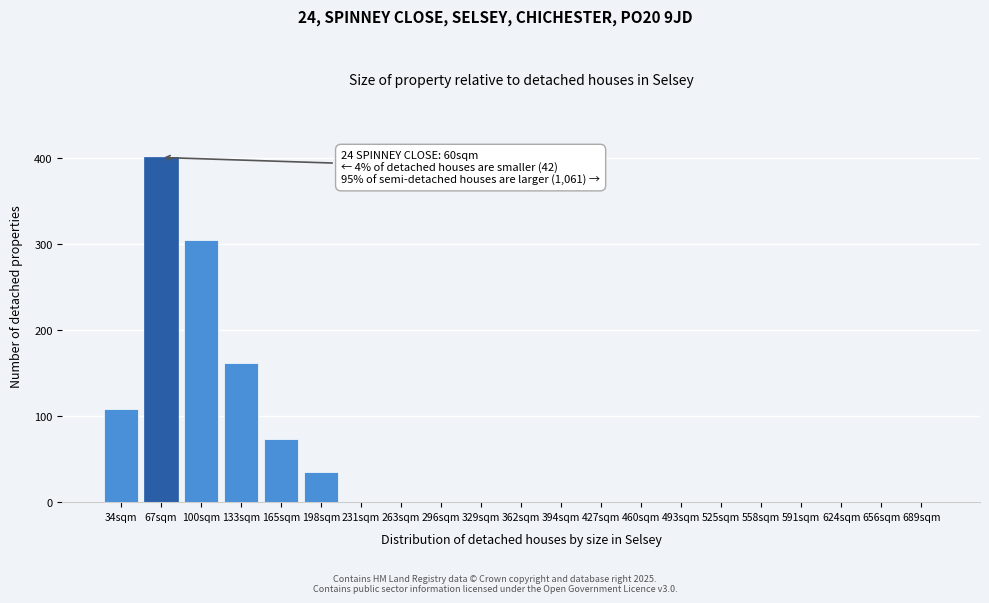

Reading left to right, list all the values displayed in this chart.

34sqm=108	67sqm=401	100sqm=305	133sqm=162	165sqm=74	198sqm=35	231sqm=0	263sqm=0	296sqm=0	329sqm=0	362sqm=0	394sqm=0	427sqm=0	460sqm=0	493sqm=0	525sqm=0	558sqm=0	591sqm=0	624sqm=0	656sqm=0	689sqm=0